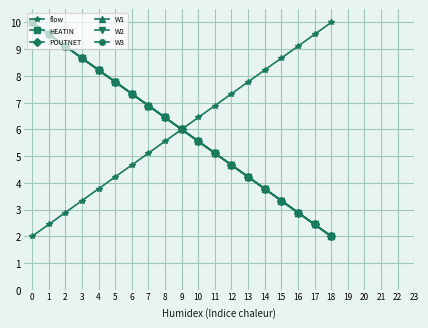

Is it true that W3 equals 3.8 at 14?

True